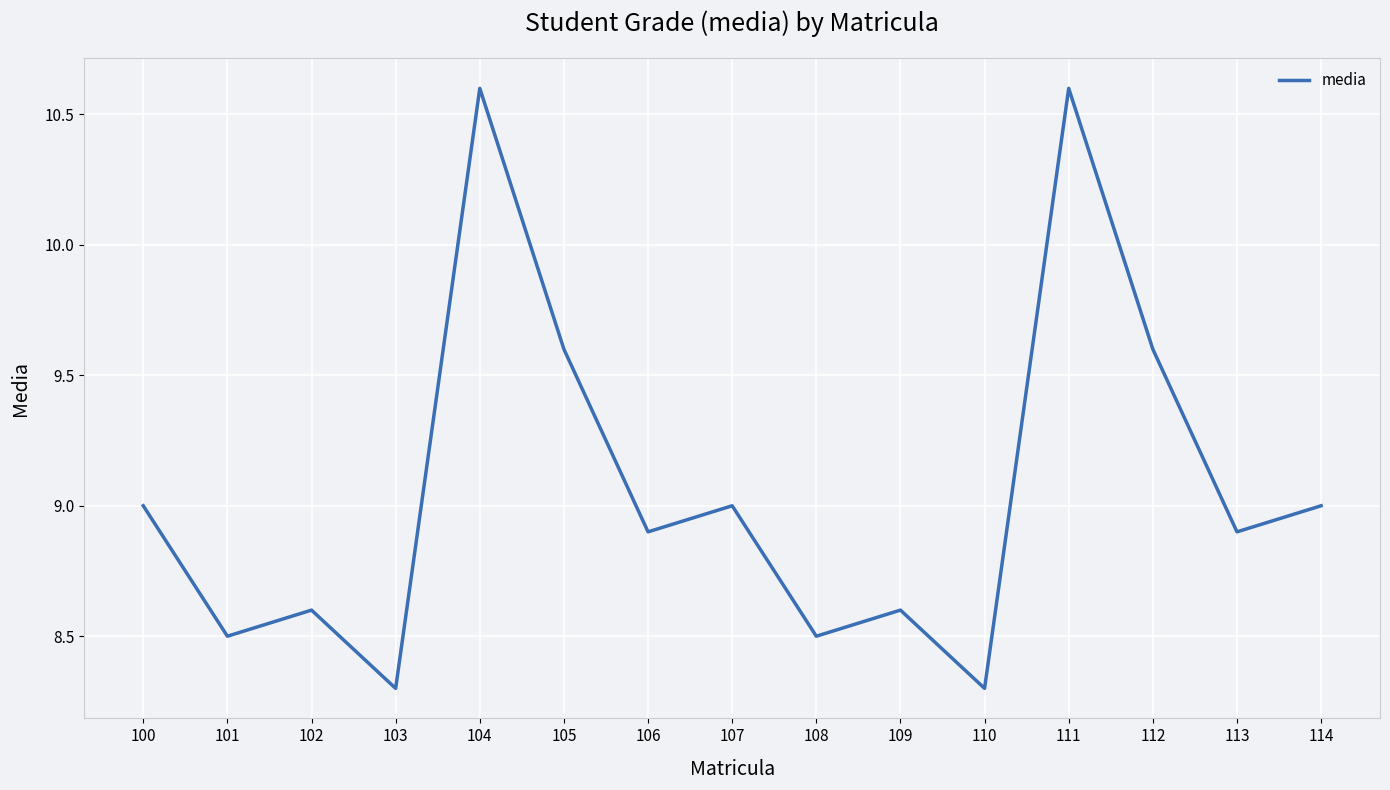

Reading left to right, transcribe all the data shown in this chart.

100=9.0	101=8.5	102=8.6	103=8.3	104=10.6	105=9.6	106=8.9	107=9.0	108=8.5	109=8.6	110=8.3	111=10.6	112=9.6	113=8.9	114=9.0